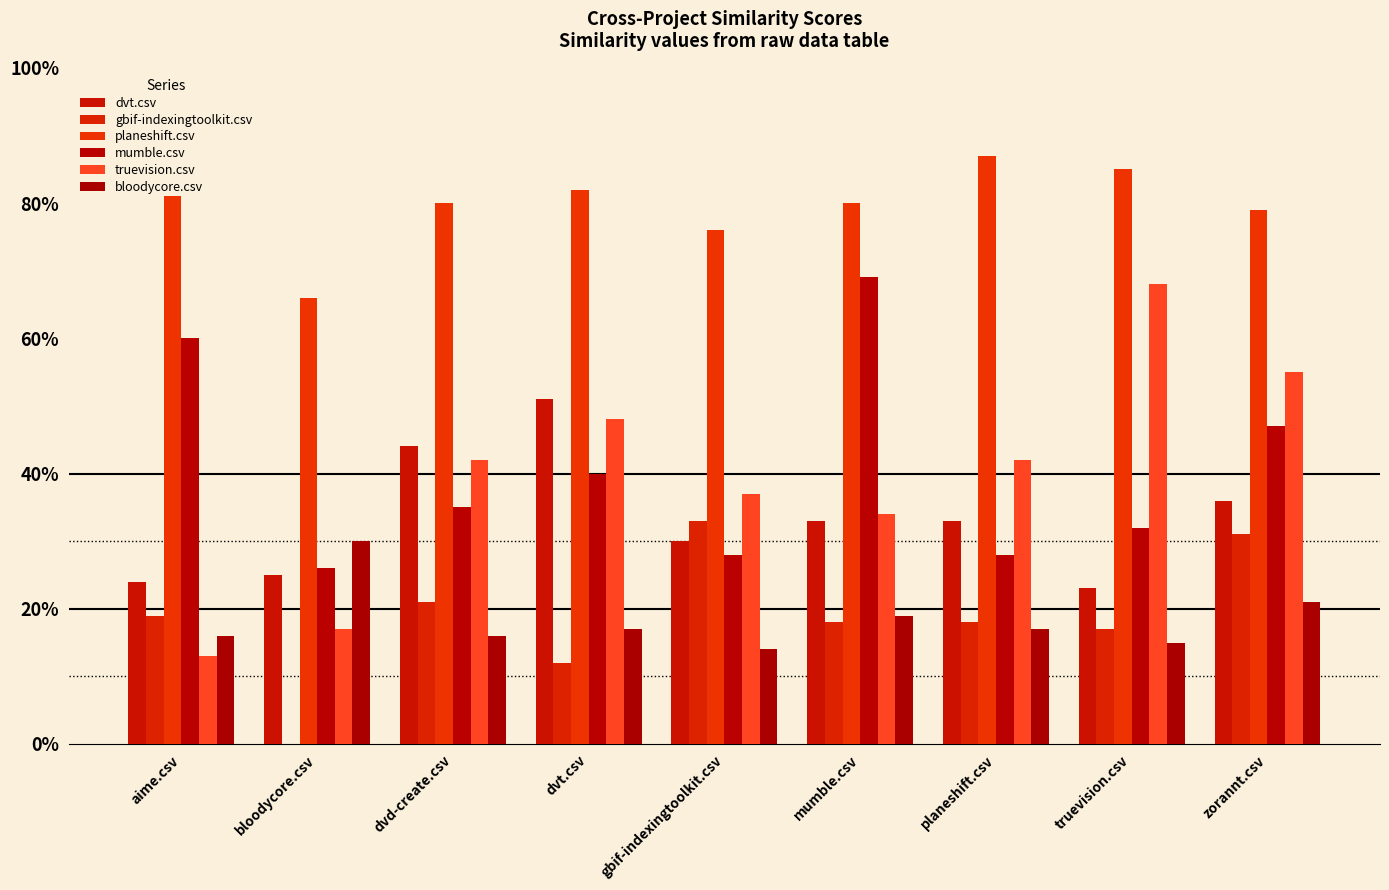

Are the bars grouped side by side (vs. stacked)?

Yes